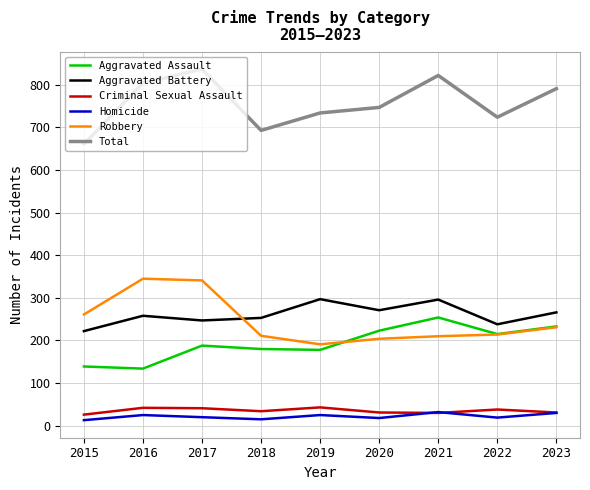

How many values in the Total series are below 747?

4